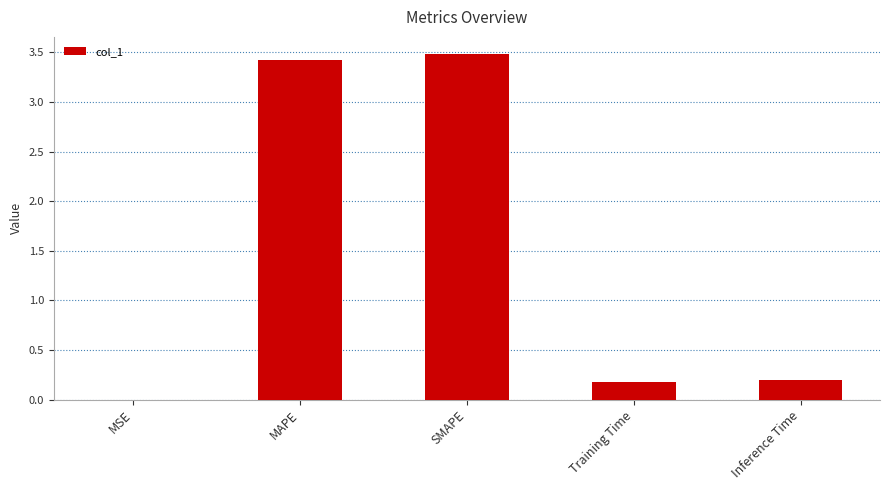

The chart shows a value of 0.2 at Inference Time. True or false?

True